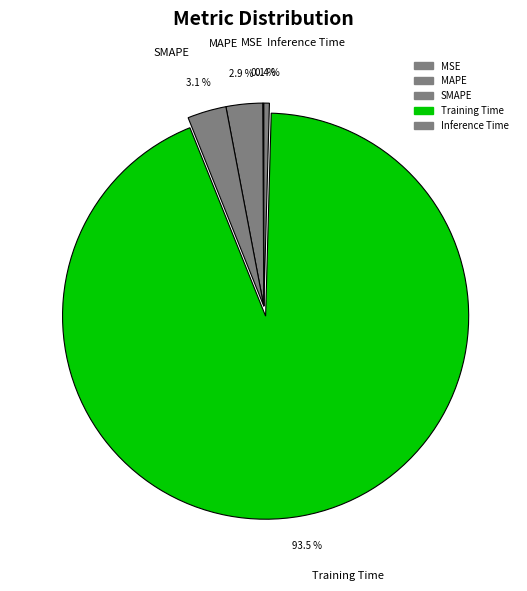

Which slice represents more than half of the pie?

Training Time